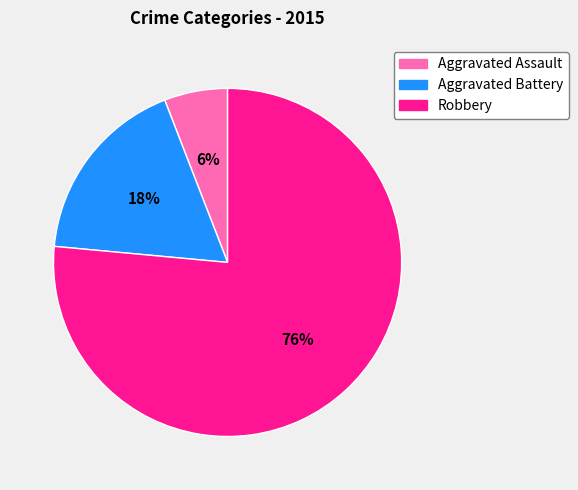

Count the number of slices in the pie.

3